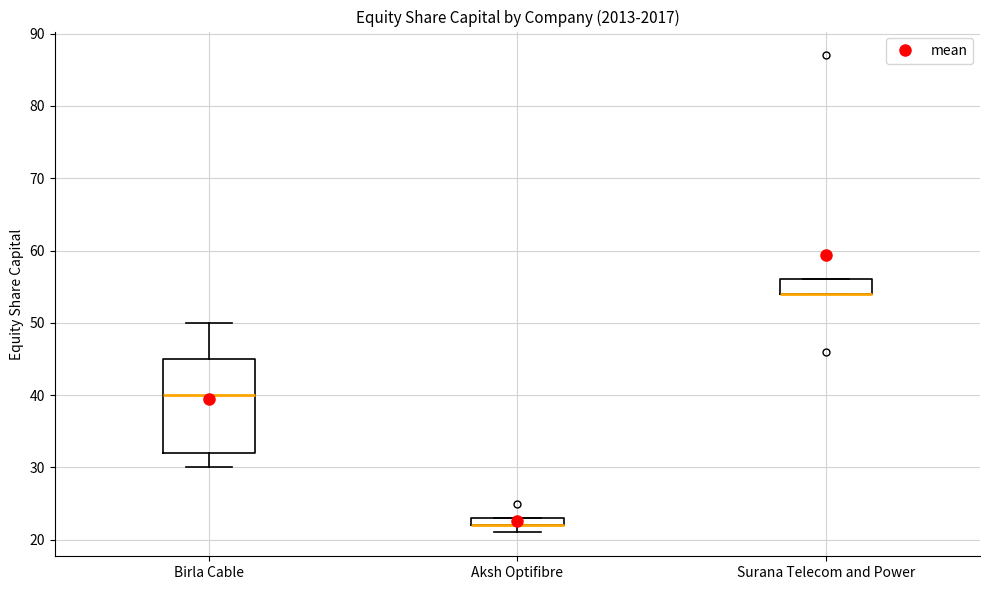

Which box is the tallest, from its lower edge to its upper edge?

Birla Cable